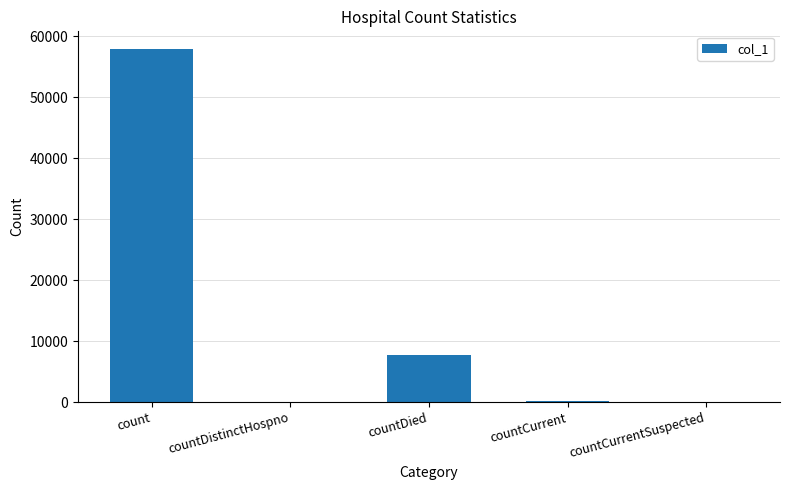

Is it true that the value at countCurrentSuspected is 0?

True